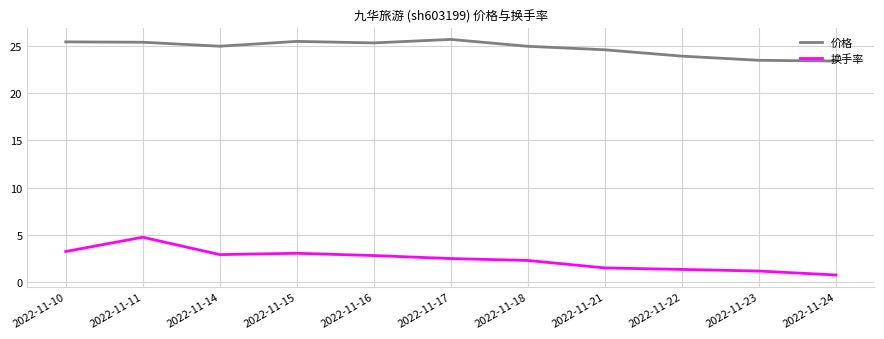

At how many categories does at least one series exceed 18?

11